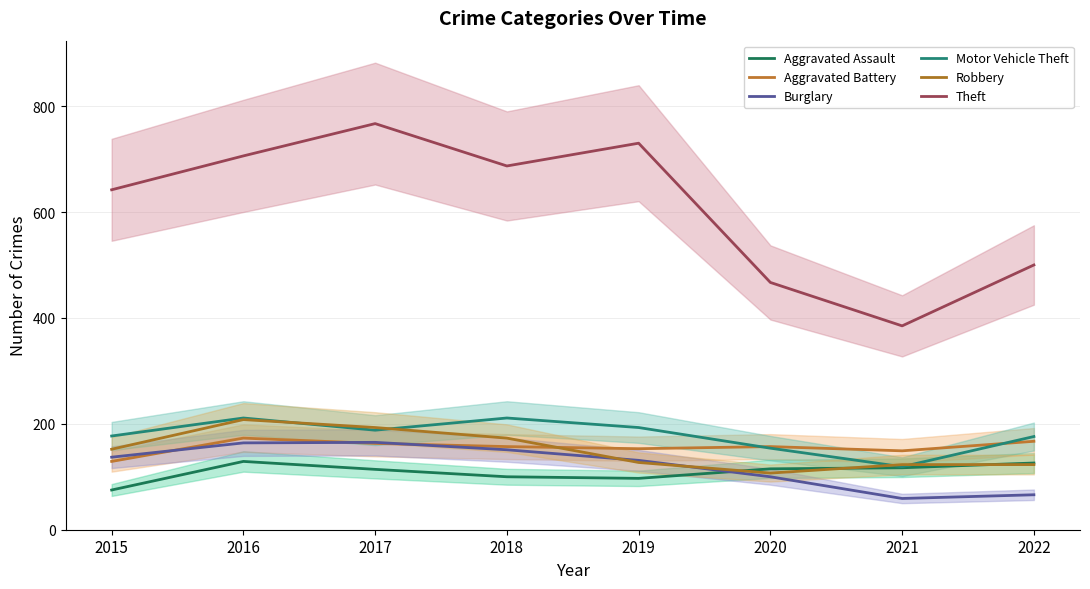

True or false: Theft has a value of 519 at 2021.

False